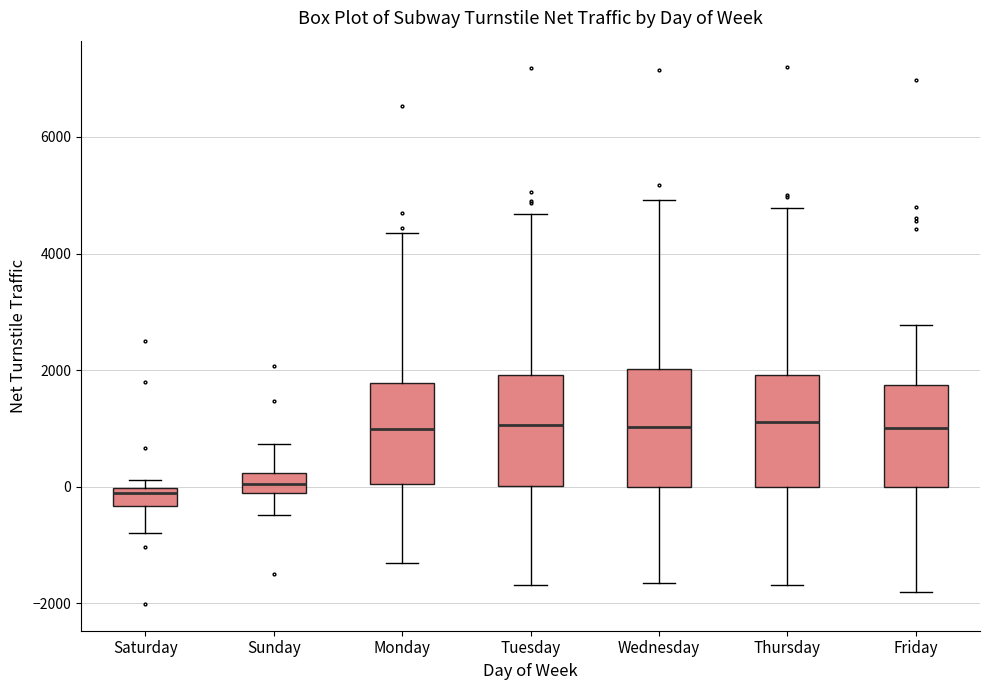

Reading left to right, transcribe this box plot: for each box, give where its median line is, the range the box spans, and where its two whiskers end, as read against the y-axis. The values are not printed on the chart, so give them approximately, as read against the axis.

Saturday: median -200, box -400 to 0, whiskers -800 to 200
Sunday: median 0, box -200 to 200, whiskers -400 to 800
Monday: median 1000, box 0 to 1800, whiskers -1400 to 4400
Tuesday: median 1000, box 0 to 2000, whiskers -1600 to 4600
Wednesday: median 1000, box 0 to 2000, whiskers -1600 to 5000
Thursday: median 1200, box 0 to 2000, whiskers -1600 to 4800
Friday: median 1000, box 0 to 1800, whiskers -1800 to 2800